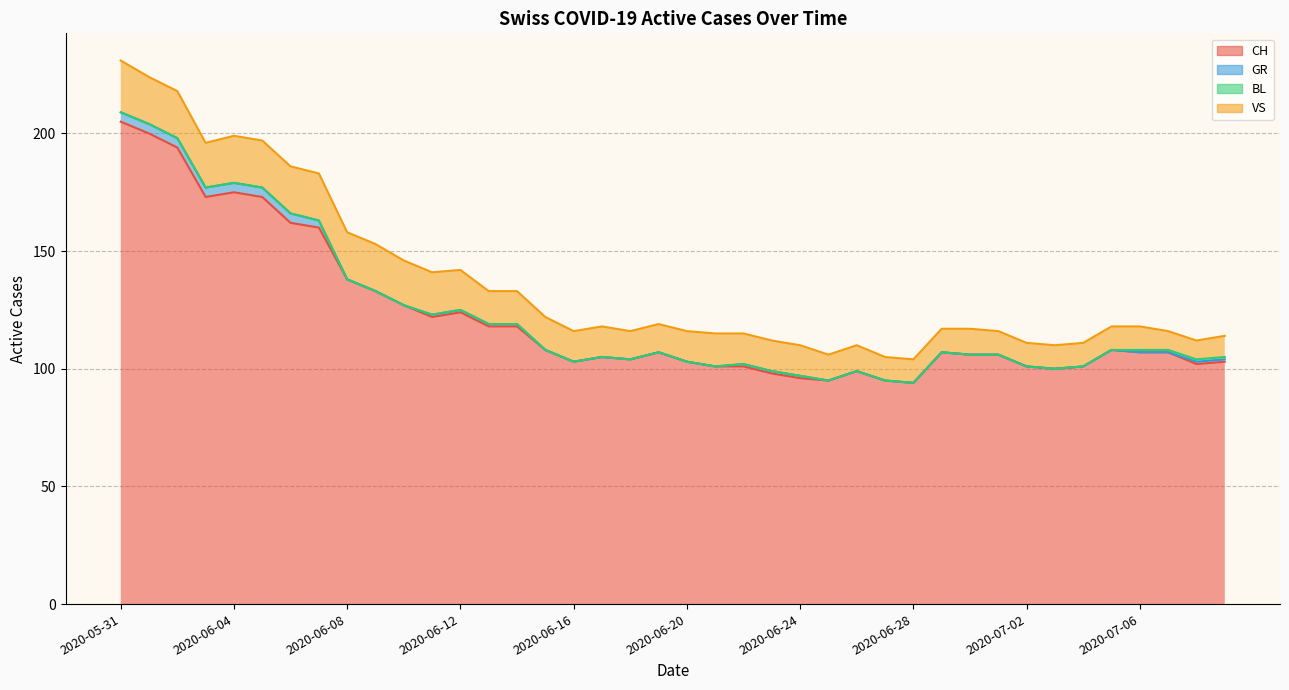

Between 2020-05-31 and 2020-07-01, which is larger?

2020-05-31